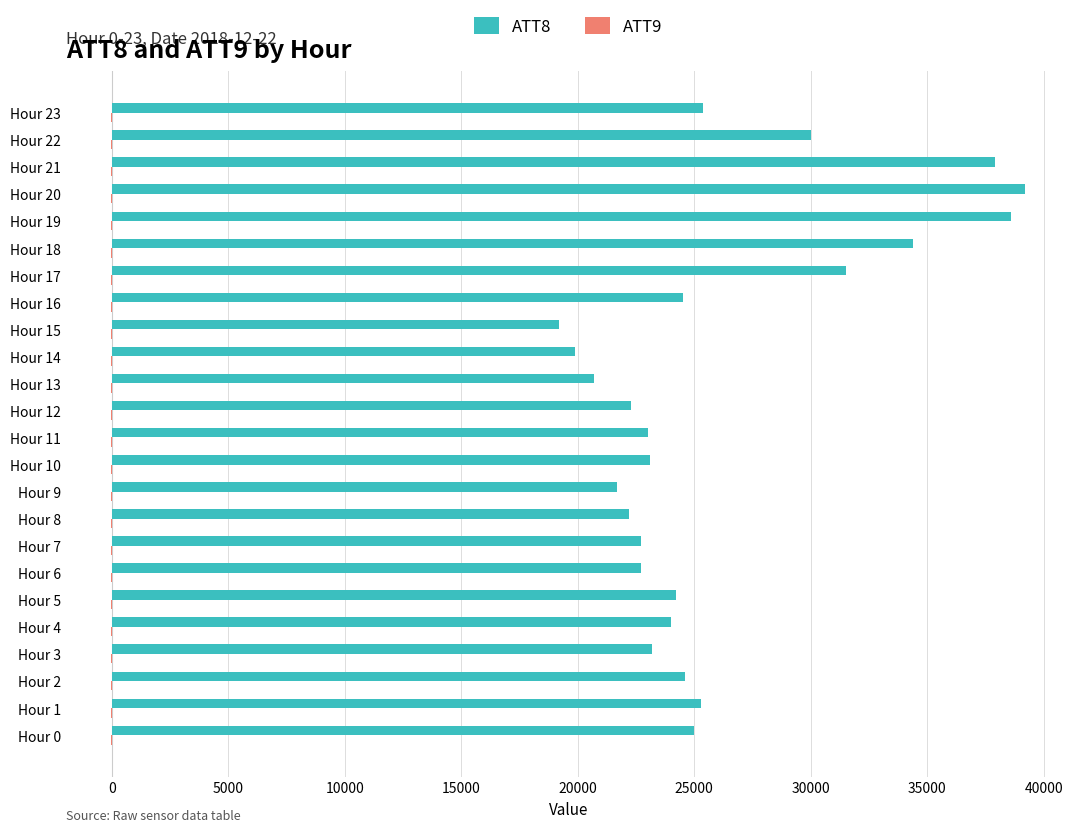

Count the number of categories in the chart.

24